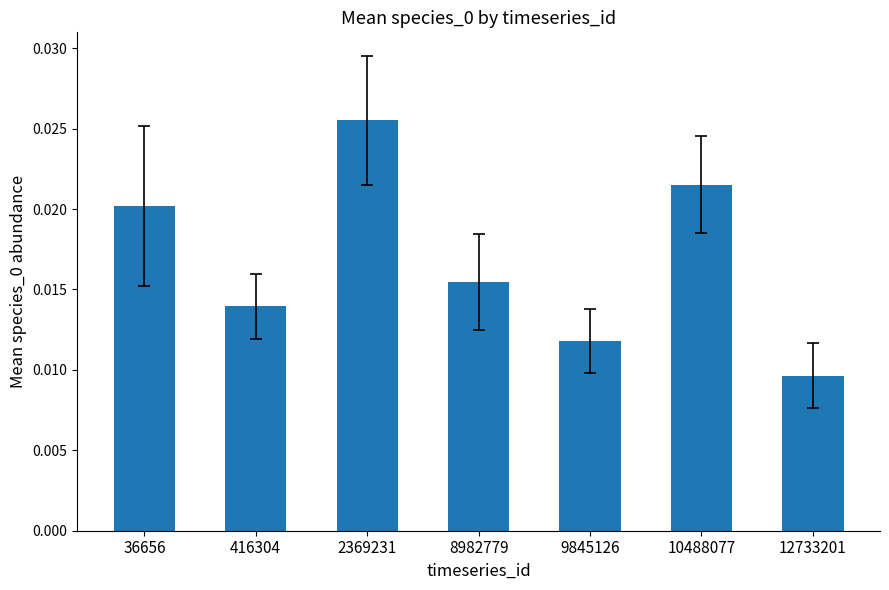

List the labels in order of value, smallest first.

12733201, 9845126, 416304, 8982779, 36656, 10488077, 2369231